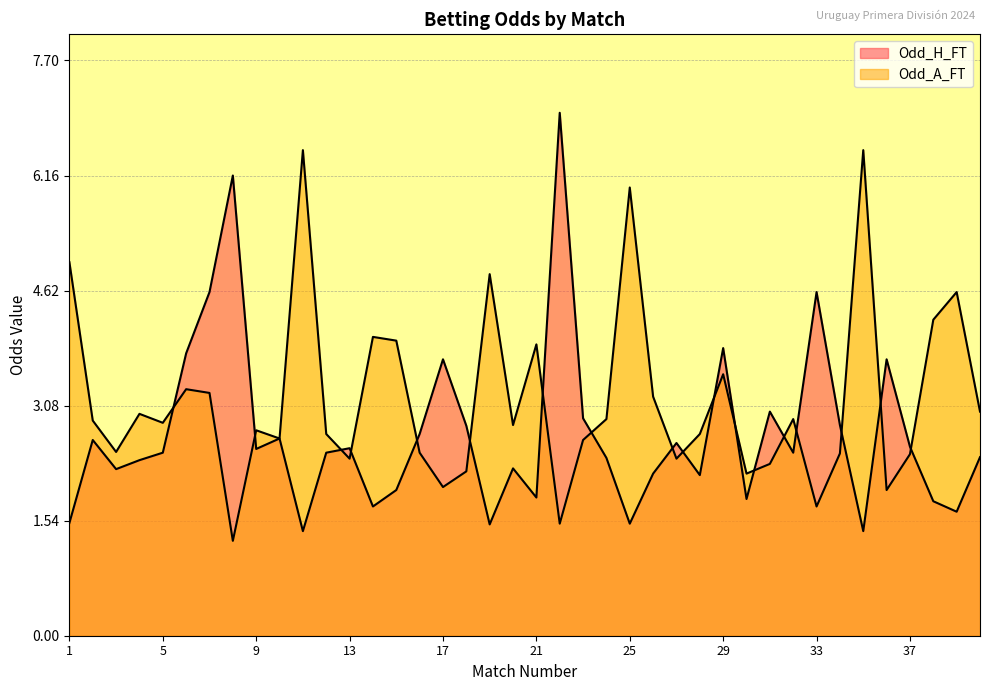

Reading left to right, extract all data points from this chart.

Odd_H_FT: 1=1.5	2=2.6	3=2.2	4=2.4	5=2.5	6=3.8	7=4.6	8=6.2	9=2.5	10=2.6	11=1.4	12=2.5	13=2.5	14=1.7	15=1.9	16=2.7	17=3.7	18=2.8	19=1.5	20=2.2	21=1.9	22=7.0	23=2.9	24=2.4	25=1.5	26=2.2	27=2.6	28=2.1	29=3.9	30=1.8	31=3.0	32=2.5	33=4.6	34=2.8	35=1.4	36=3.7	37=2.5	38=1.8	39=1.7	40=2.4
Odd_A_FT: 1=5.0	2=2.9	3=2.5	4=3.0	5=2.9	6=3.3	7=3.2	8=1.3	9=2.8	10=2.6	11=6.5	12=2.7	13=2.4	14=4.0	15=4.0	16=2.5	17=2.0	18=2.2	19=4.8	20=2.8	21=3.9	22=1.5	23=2.6	24=2.9	25=6.0	26=3.2	27=2.4	28=2.7	29=3.5	30=2.2	31=2.3	32=2.9	33=1.7	34=2.4	35=6.5	36=1.9	37=2.4	38=4.2	39=4.6	40=3.0